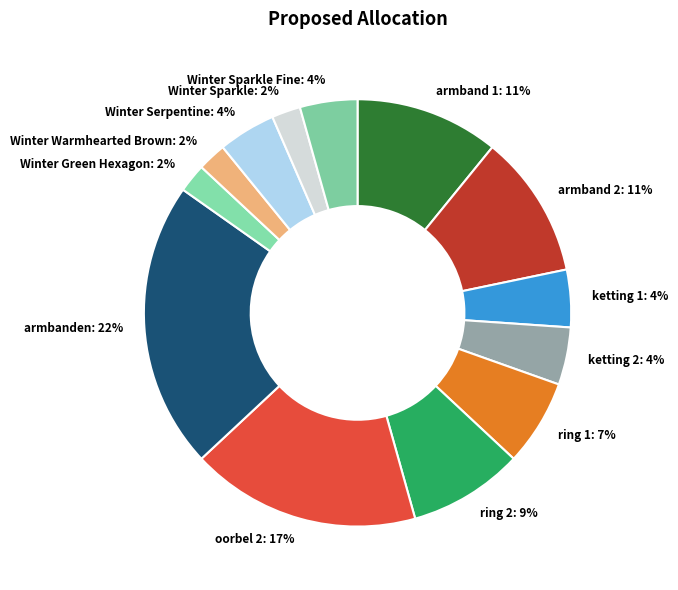

Approximately how many times larger is the value at Winter Sparkle: 2% compared to ketting 2: 4%?

0.5